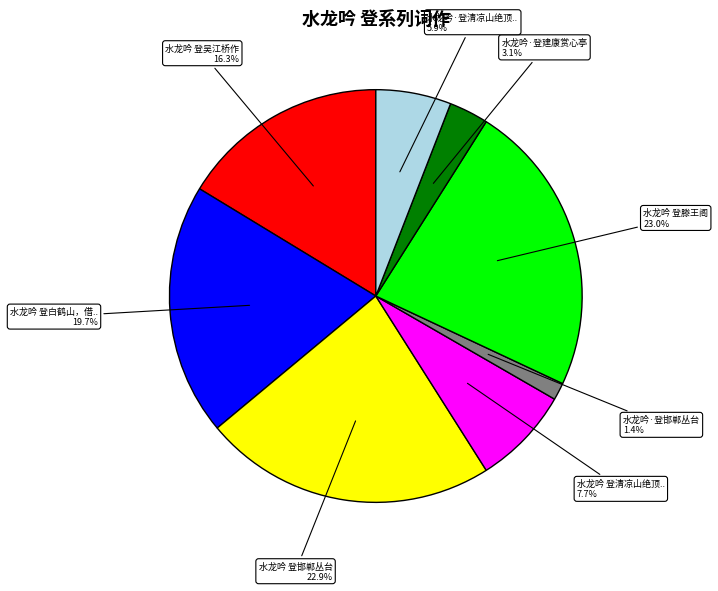

Is there any slice that represents more than half of the pie?

No